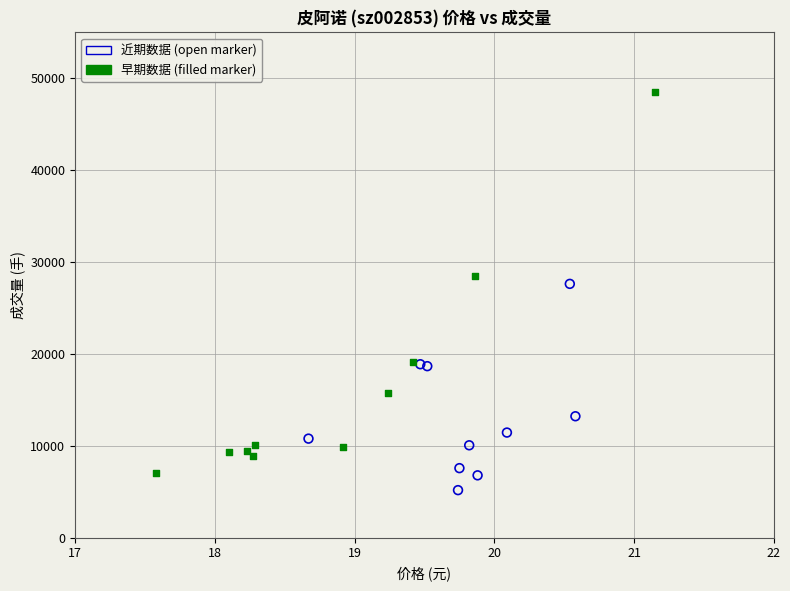

Which series has the largest Y range (max minus min)?

早期数据 (filled marker)